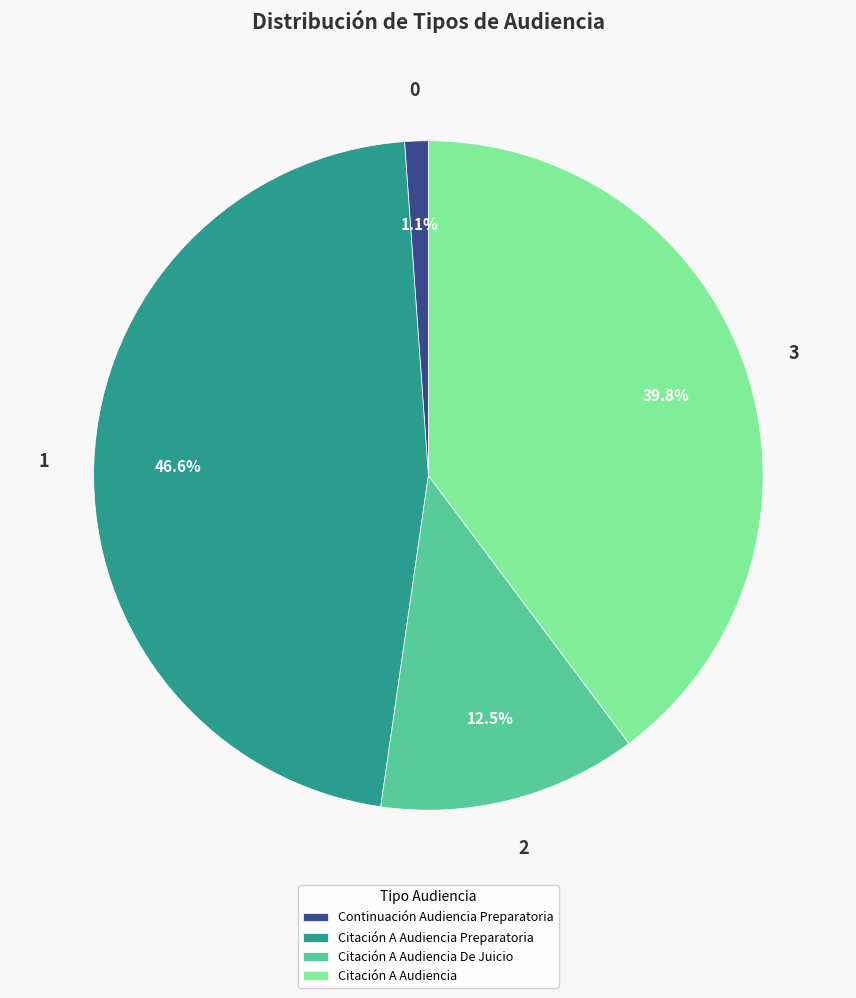

Count the number of slices in the pie.

4